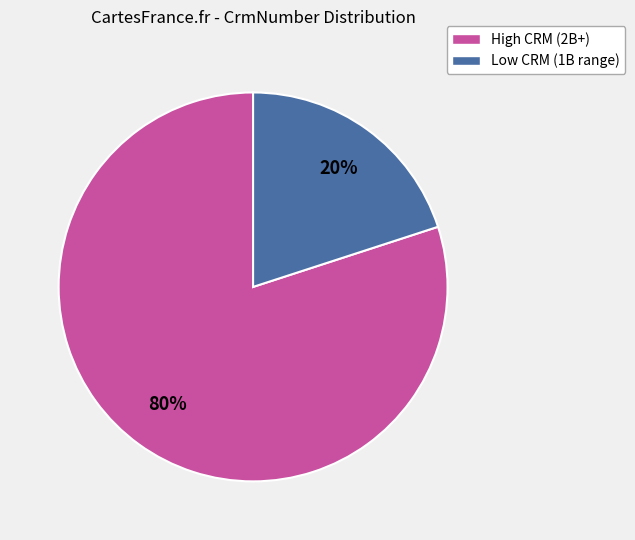

To the nearest percent, what is the difference between the largest and smallest slice percentages?

60%